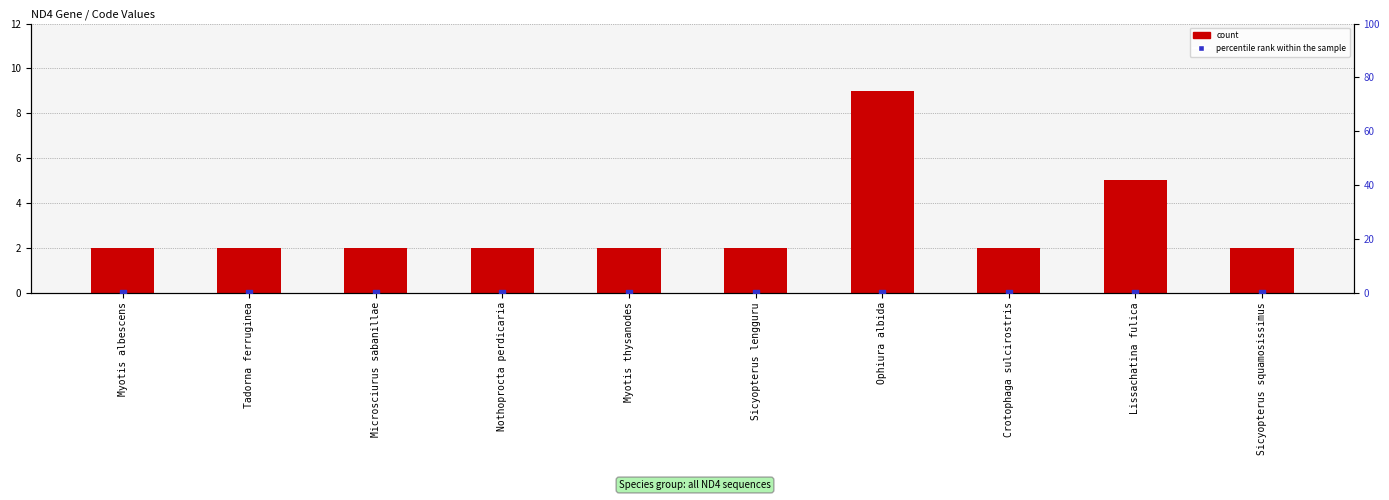

What is the total value across all series at Myotis thysanodes?

2